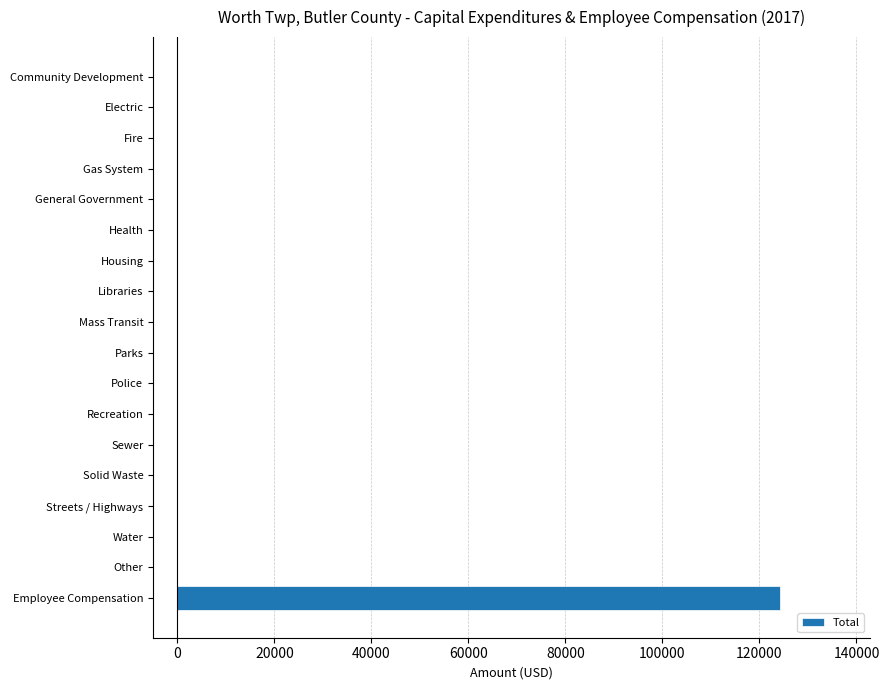

What is the change in value from Parks to Employee Compensation?

+124138